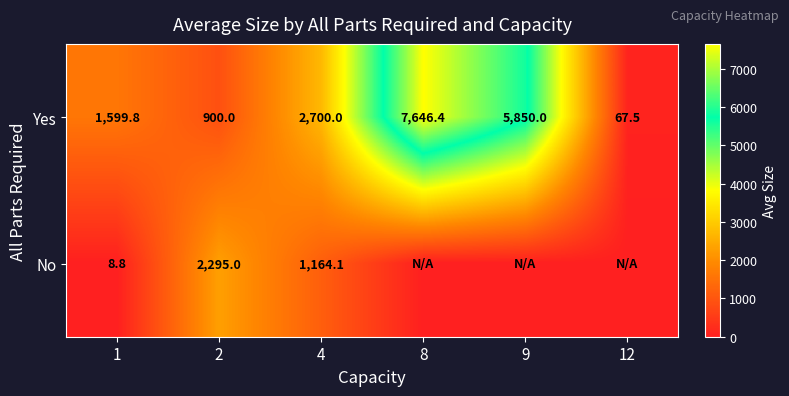

At which category does the chart reach its minimum across all series?

8